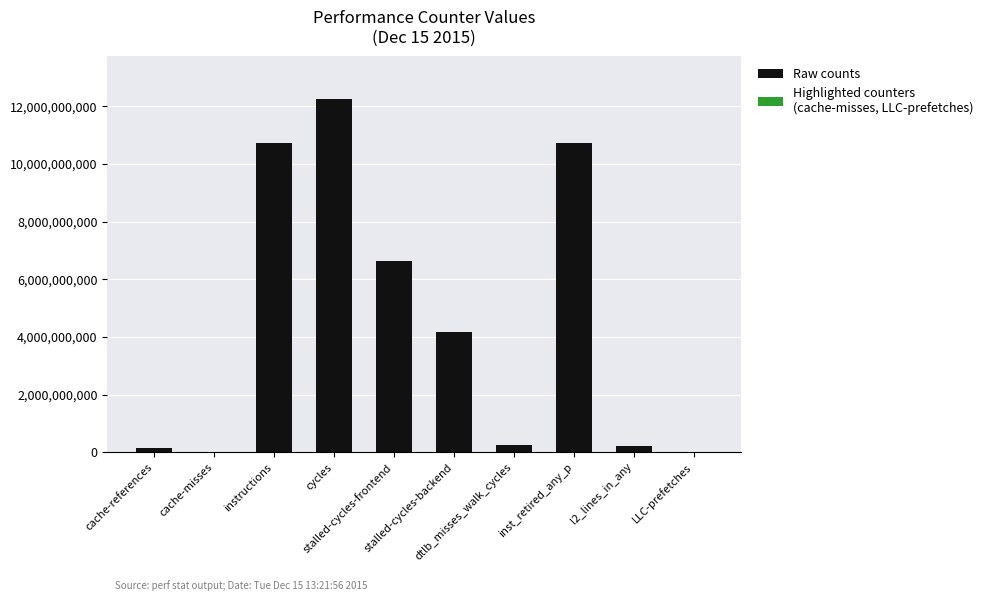

What is the maximum value shown in the chart?

12254293653